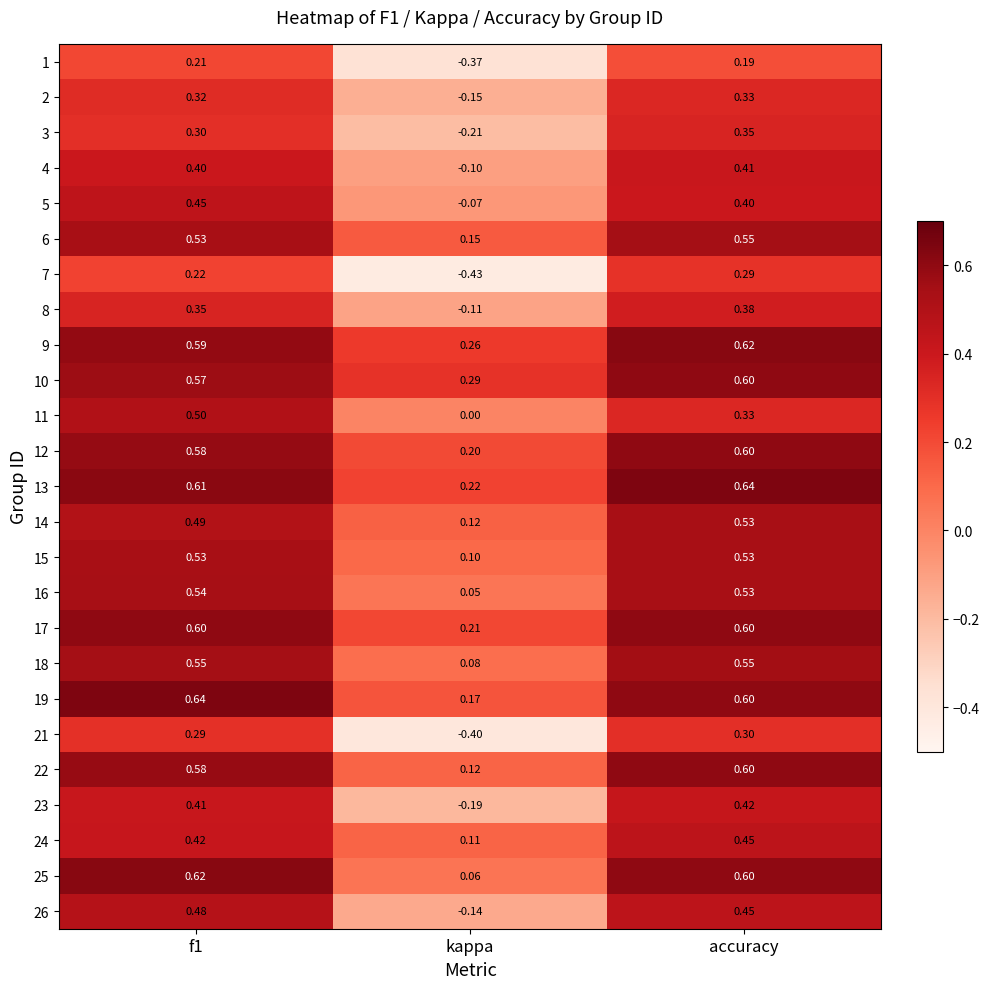

How many categories are shown in the chart?

3